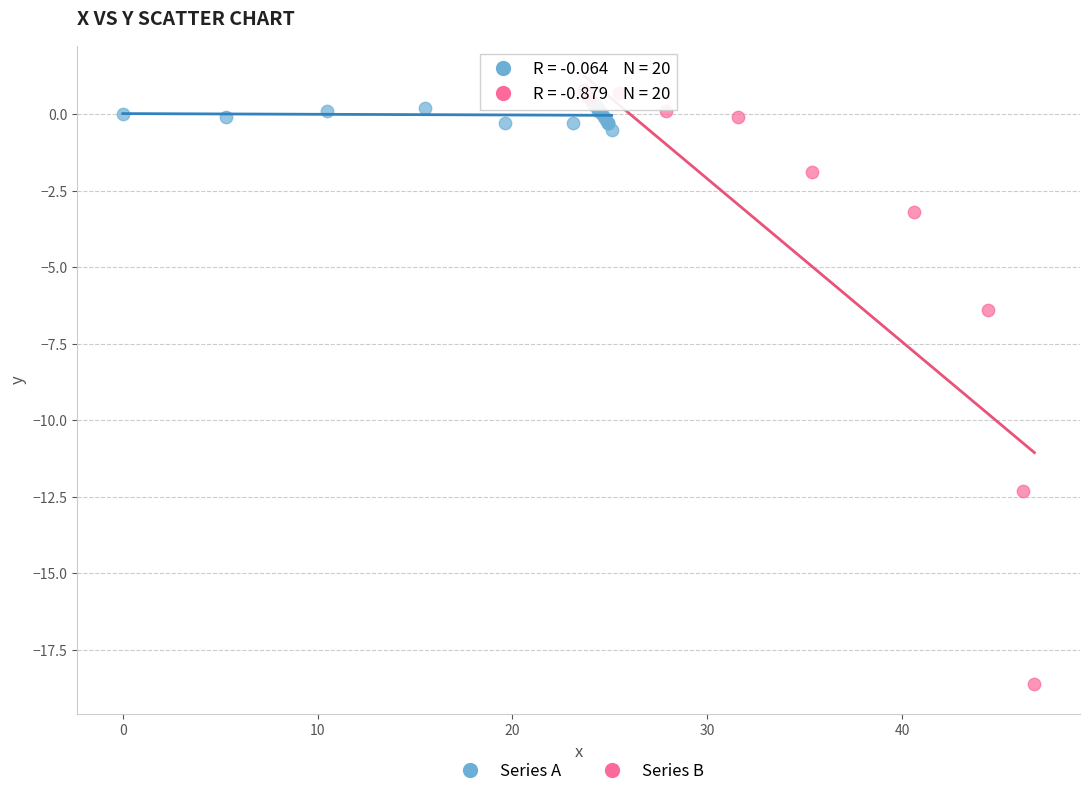

What are all the series names shown in the legend?

Series A, Series B